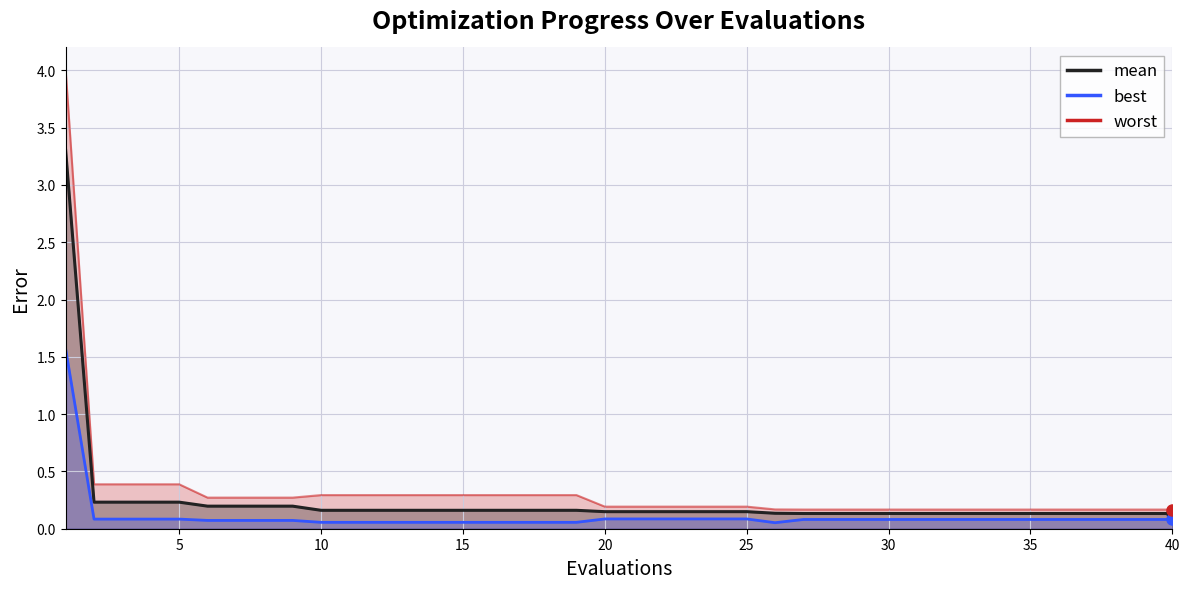

Where is worst nearest to the value 2?

2